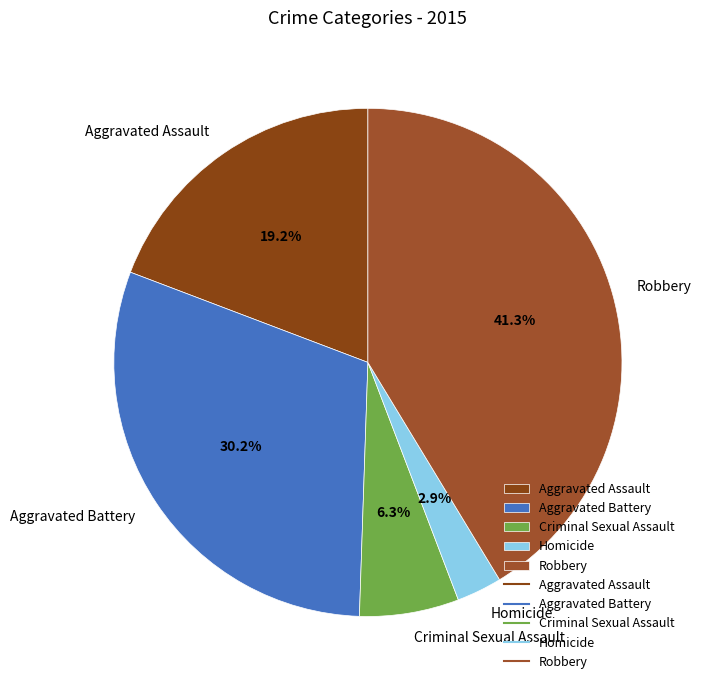

The Criminal Sexual Assault slice represents 6% of the pie. True or false?

True